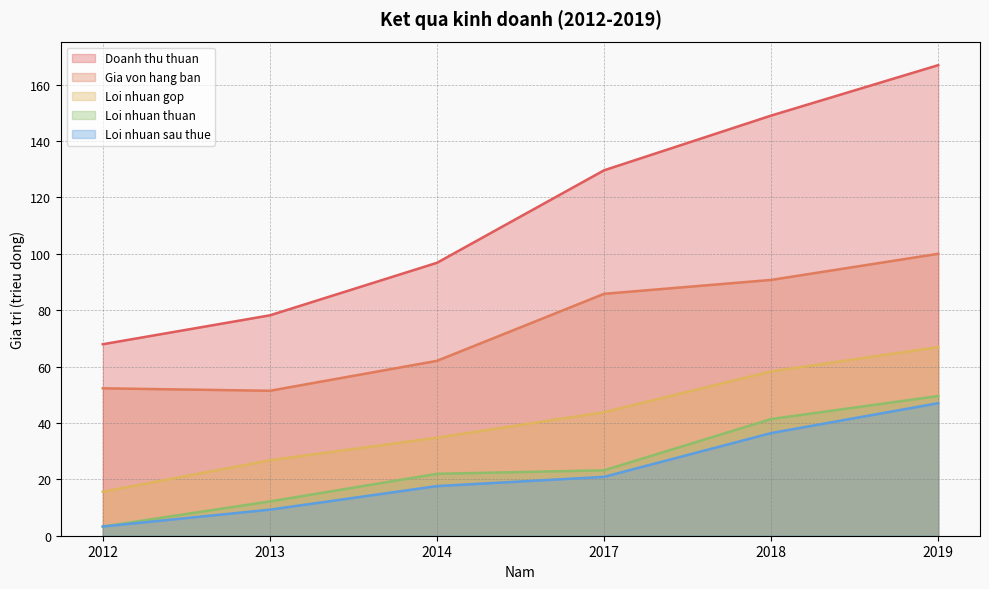

Rank the series by their maximum value, from lowest to highest.

Loi nhuan sau thue, Loi nhuan thuan, Loi nhuan gop, Gia von hang ban, Doanh thu thuan